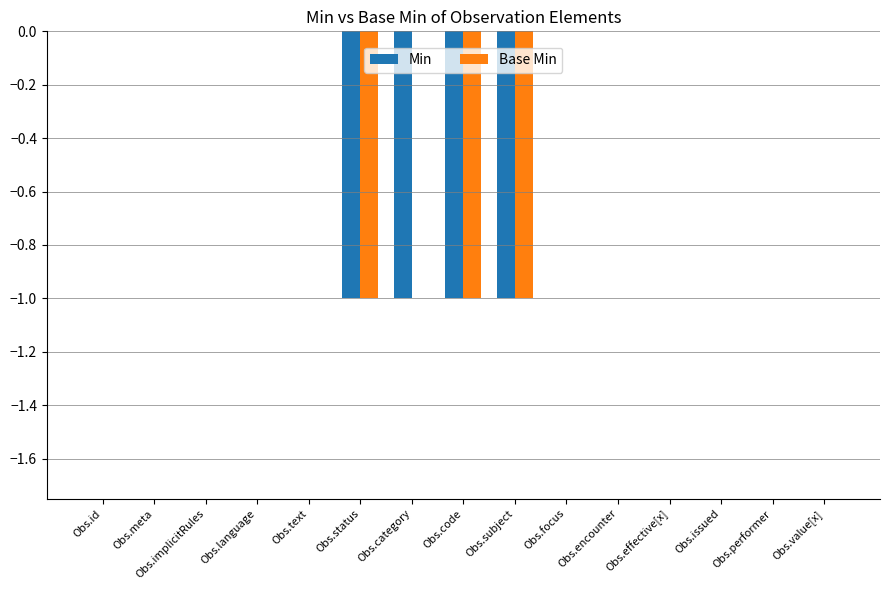

Is it true that Base Min equals 0 at Obs.meta?

True